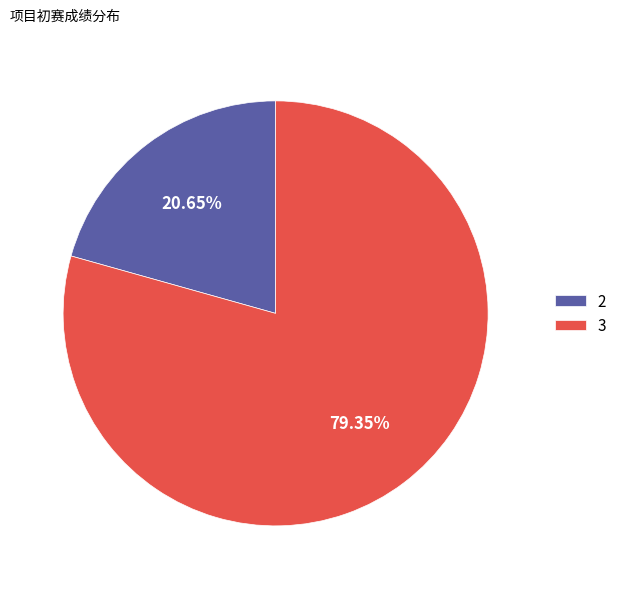

Do 3 and 2 together represent more than half of the pie?

Yes